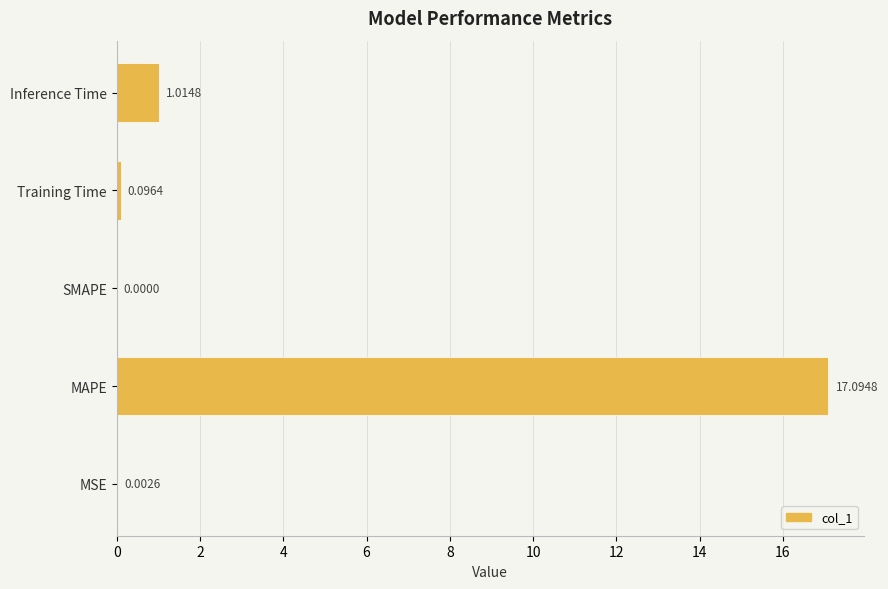

Which label corresponds to the largest value in the chart?

MAPE